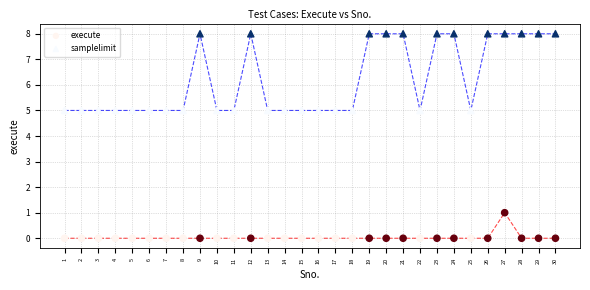

Across all data points, what is the range of X values (max minus min)?

29